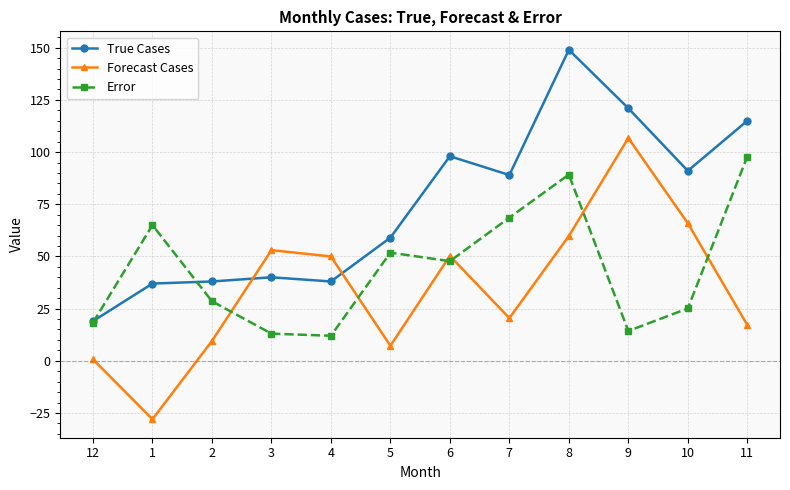

List the series in order of their overall mean, highest first.

True Cases, Error, Forecast Cases